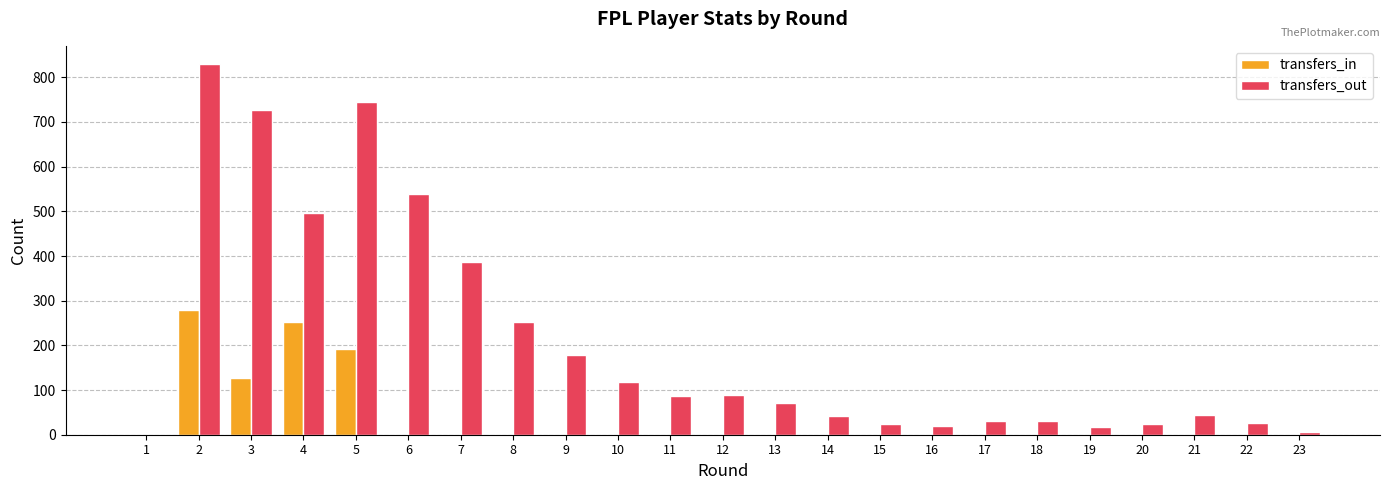

The value of transfers_in at 2 is 477. True or false?

False